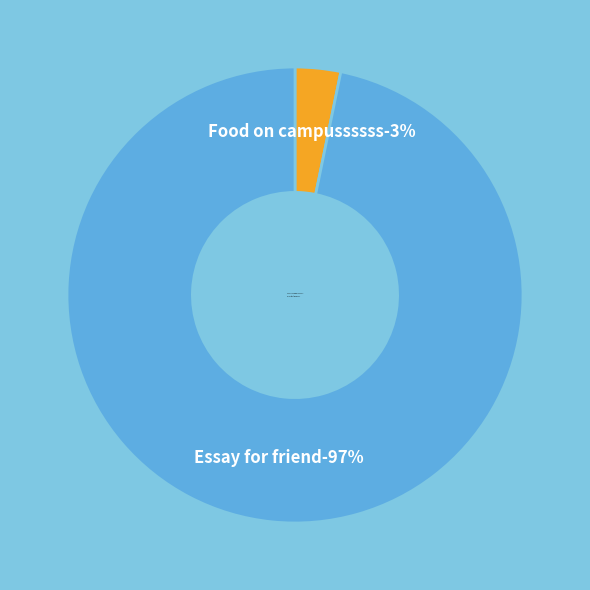

How much of the chart is everything except Food on campussssss?

96.8%